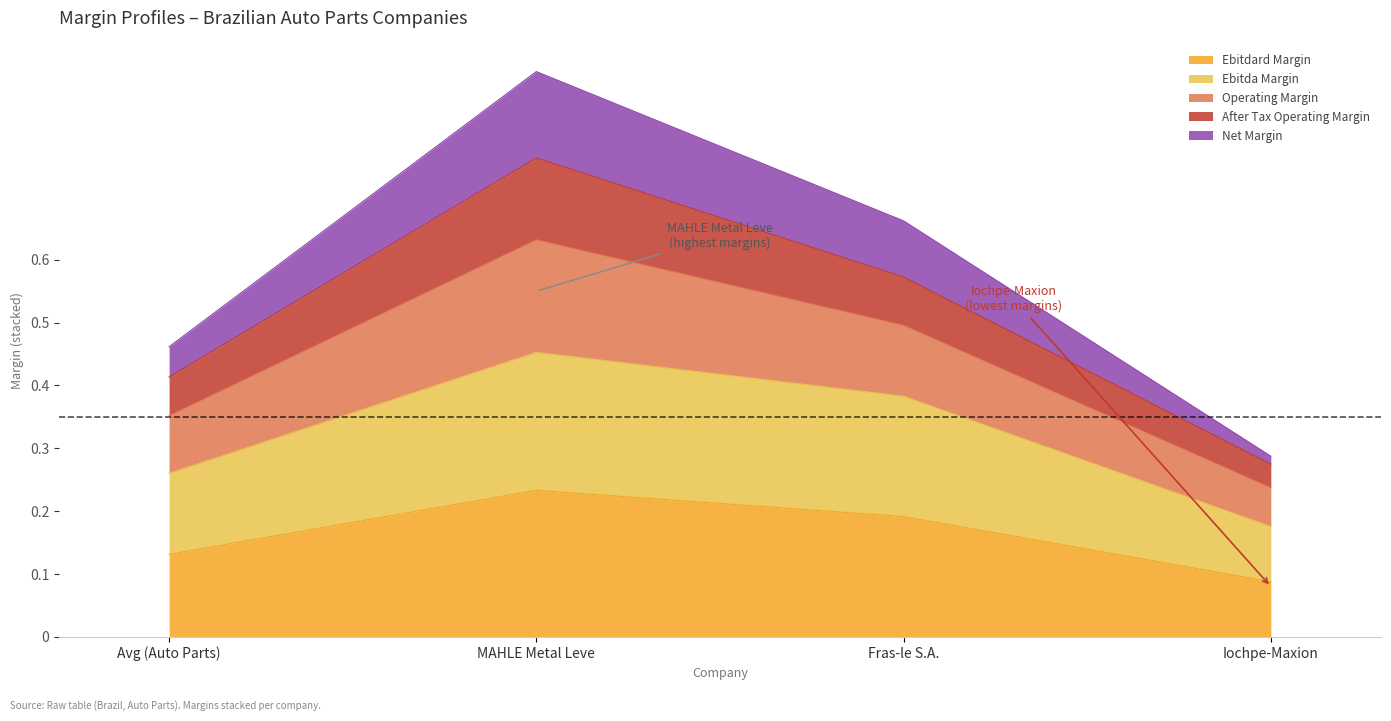

In operating_margin, how many points are higher than both neighbors (excluding endpoints)?

1